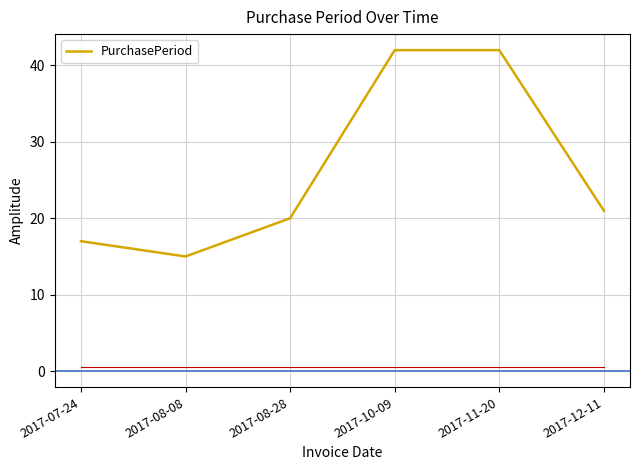

What is the minimum value shown in the chart?

15